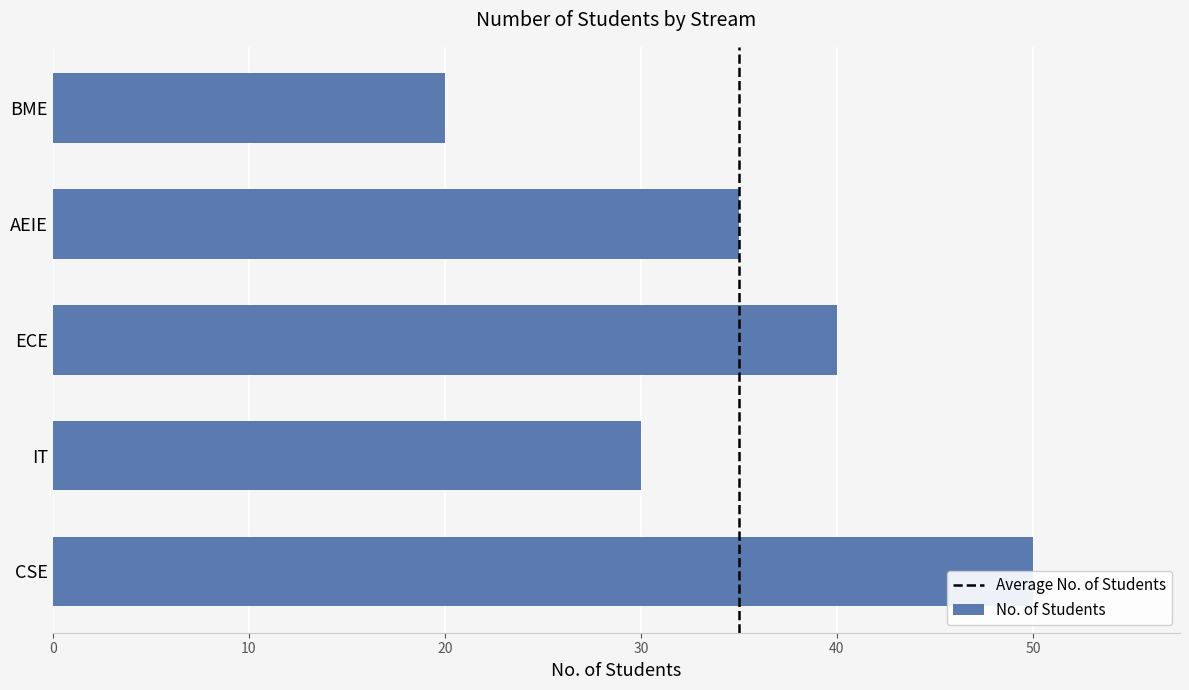

How many distinct data groups are displayed?

1